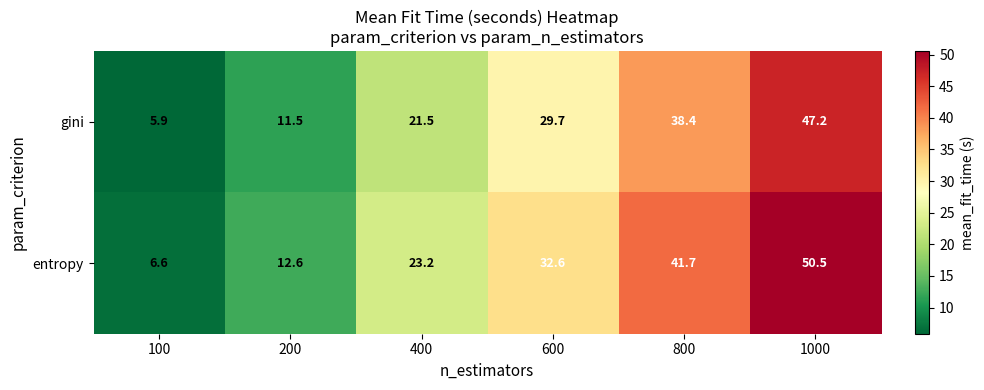

What is the total value across all series at 1000?

97.7